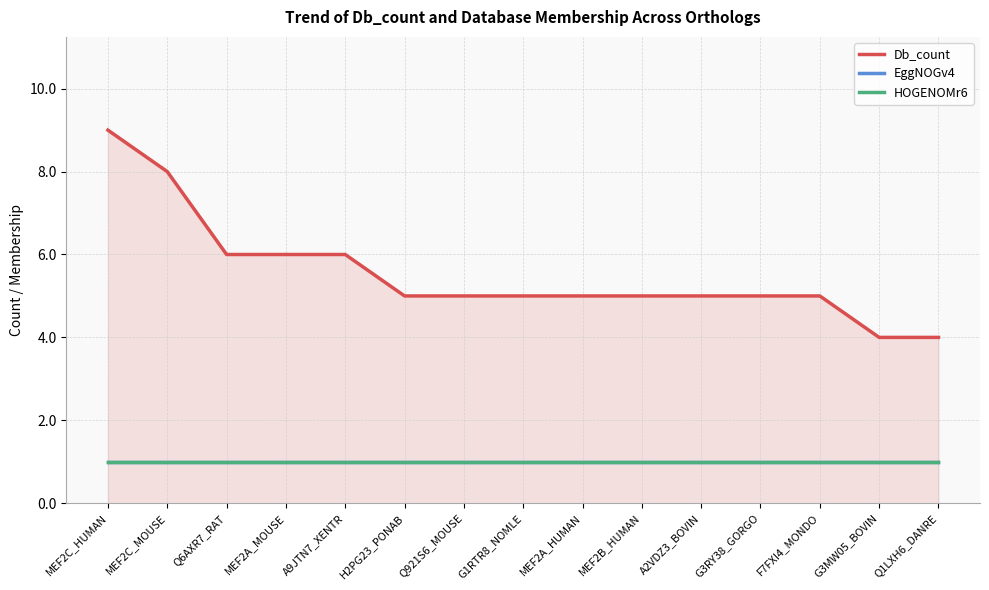

True or false: EggNOGv4 has more than 2 interior local peaks.

False